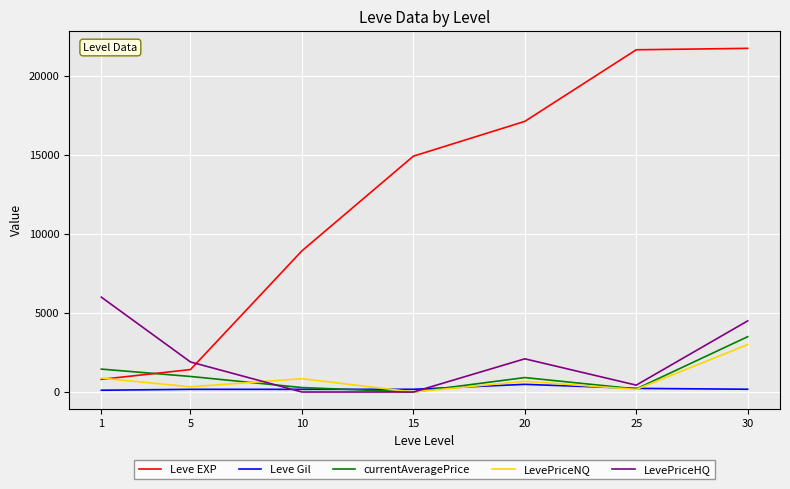

The value of currentAveragePrice at 5 is 983.2. True or false?

True